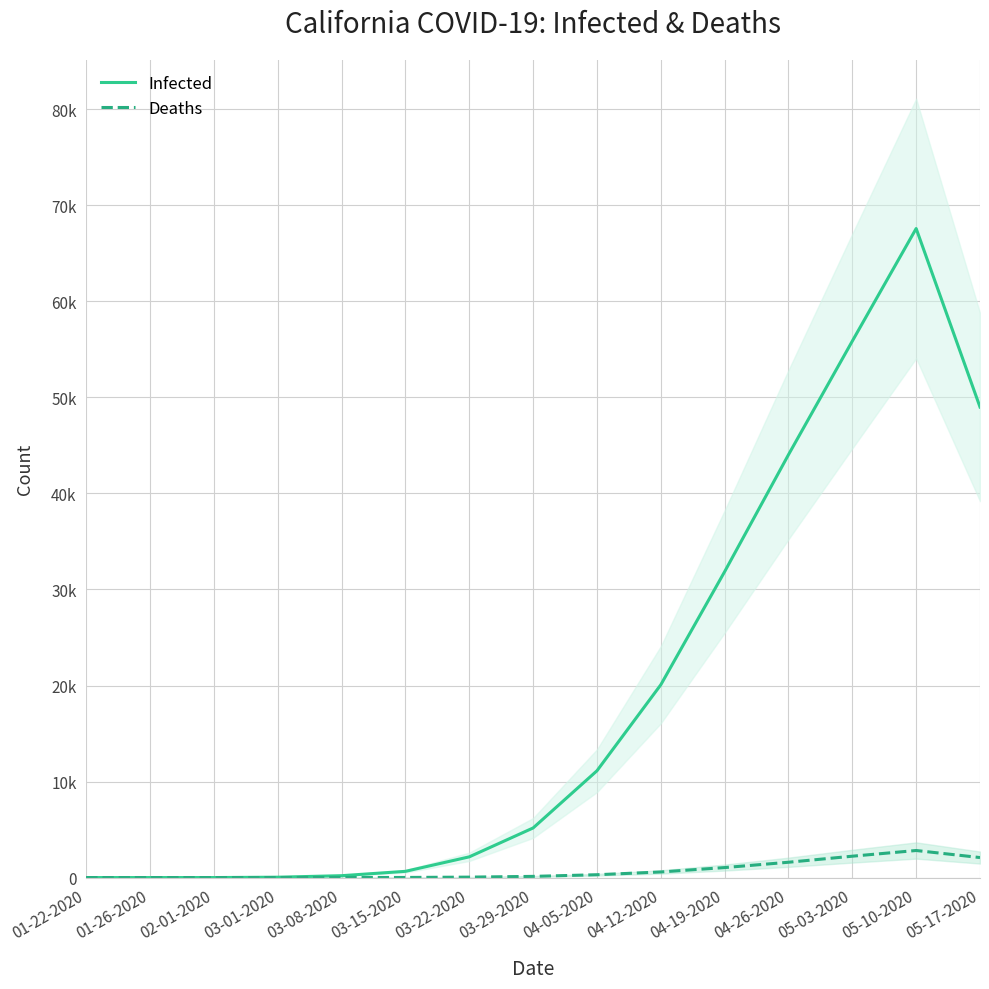

What is the lowest value of the Infected series?

0.7